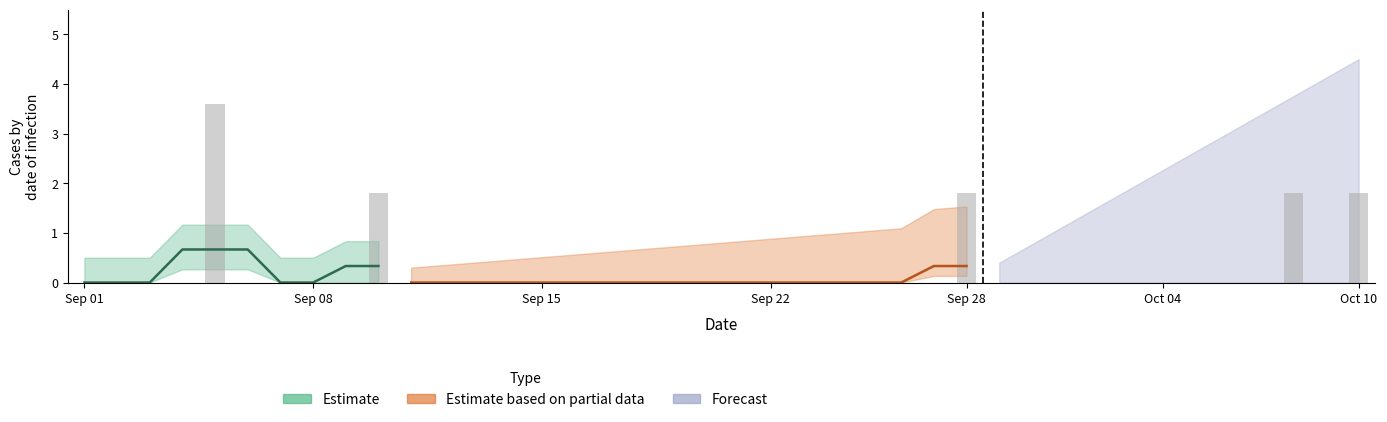

Where is the data nearest to the value 1?

9